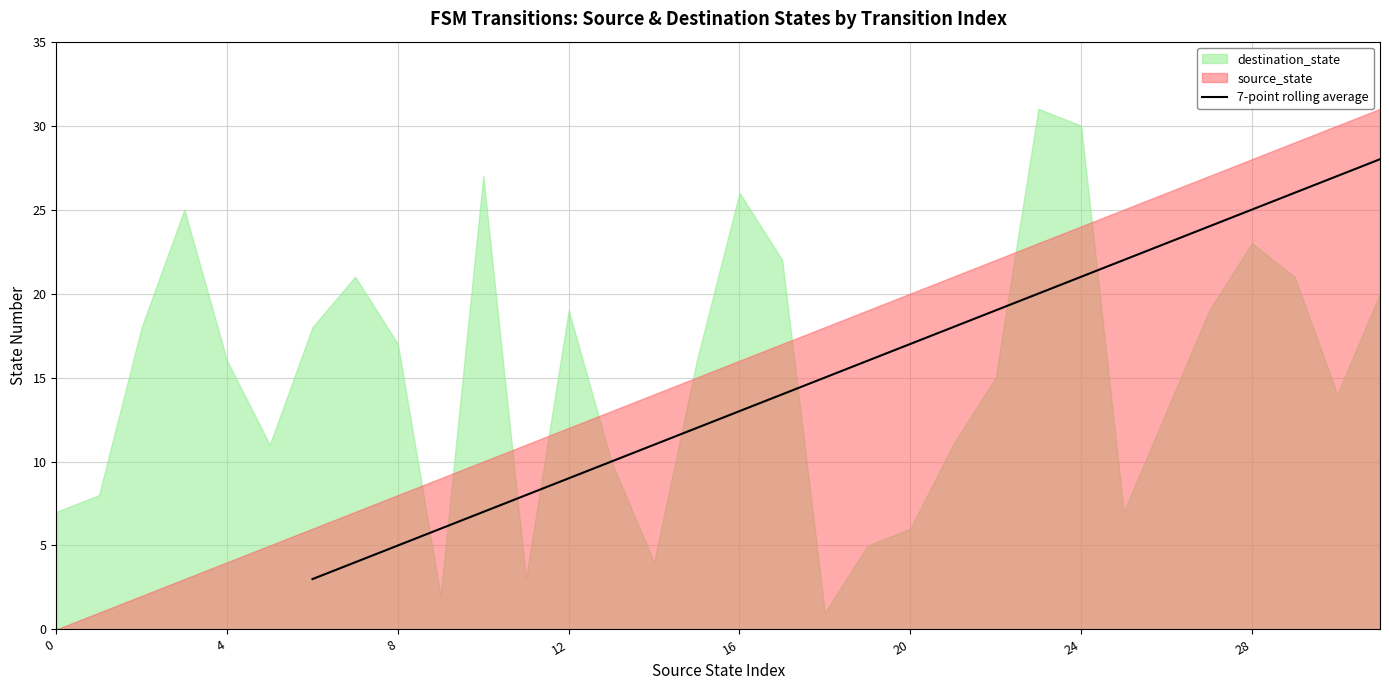

How many lines are shown in the chart?

1